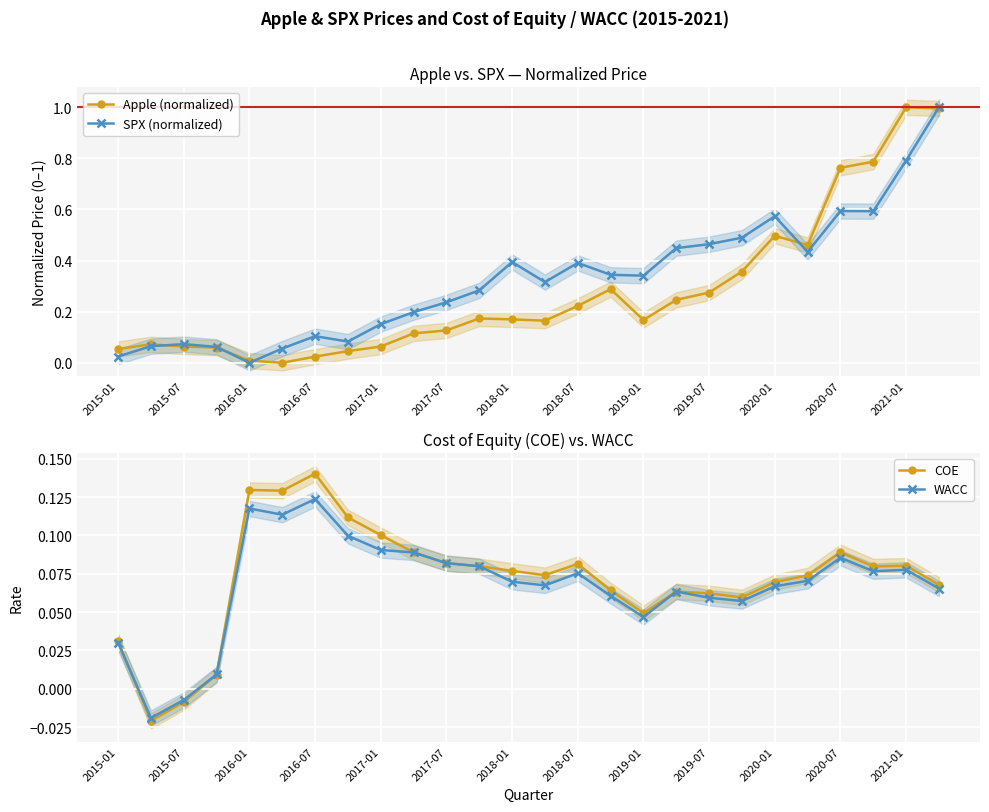

At which label does COE first exceed 0?

2015-01